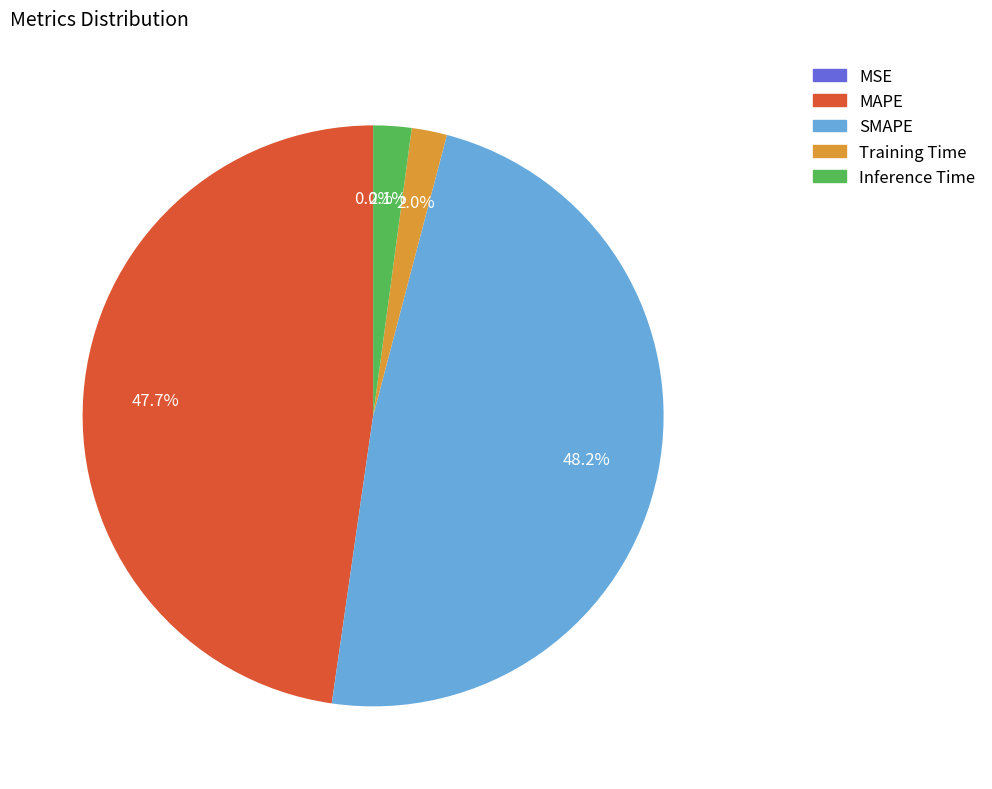

What is the largest slice in the pie chart?

SMAPE